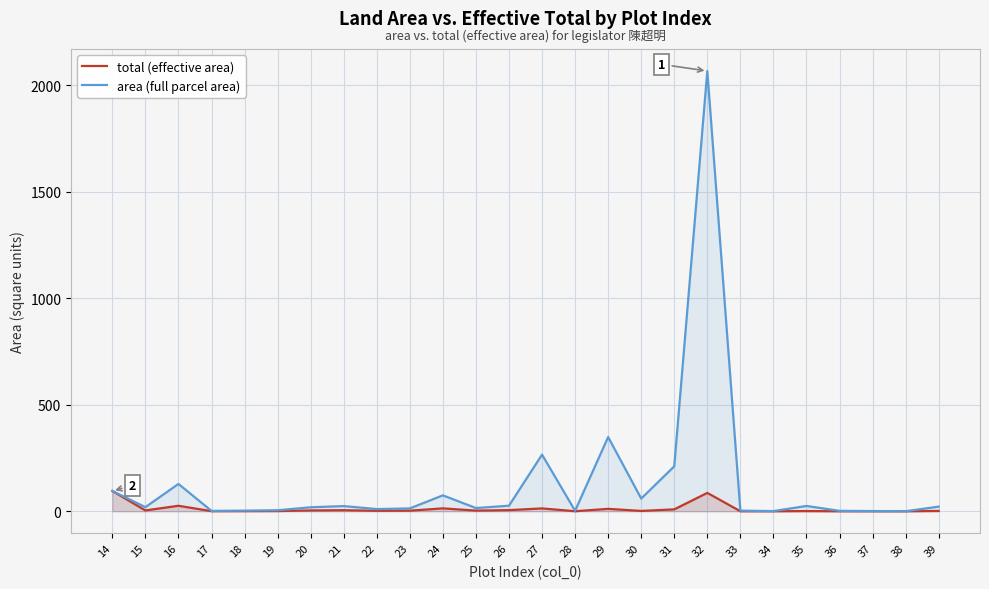

How many values in the area (full parcel area) series exceed 19?

13